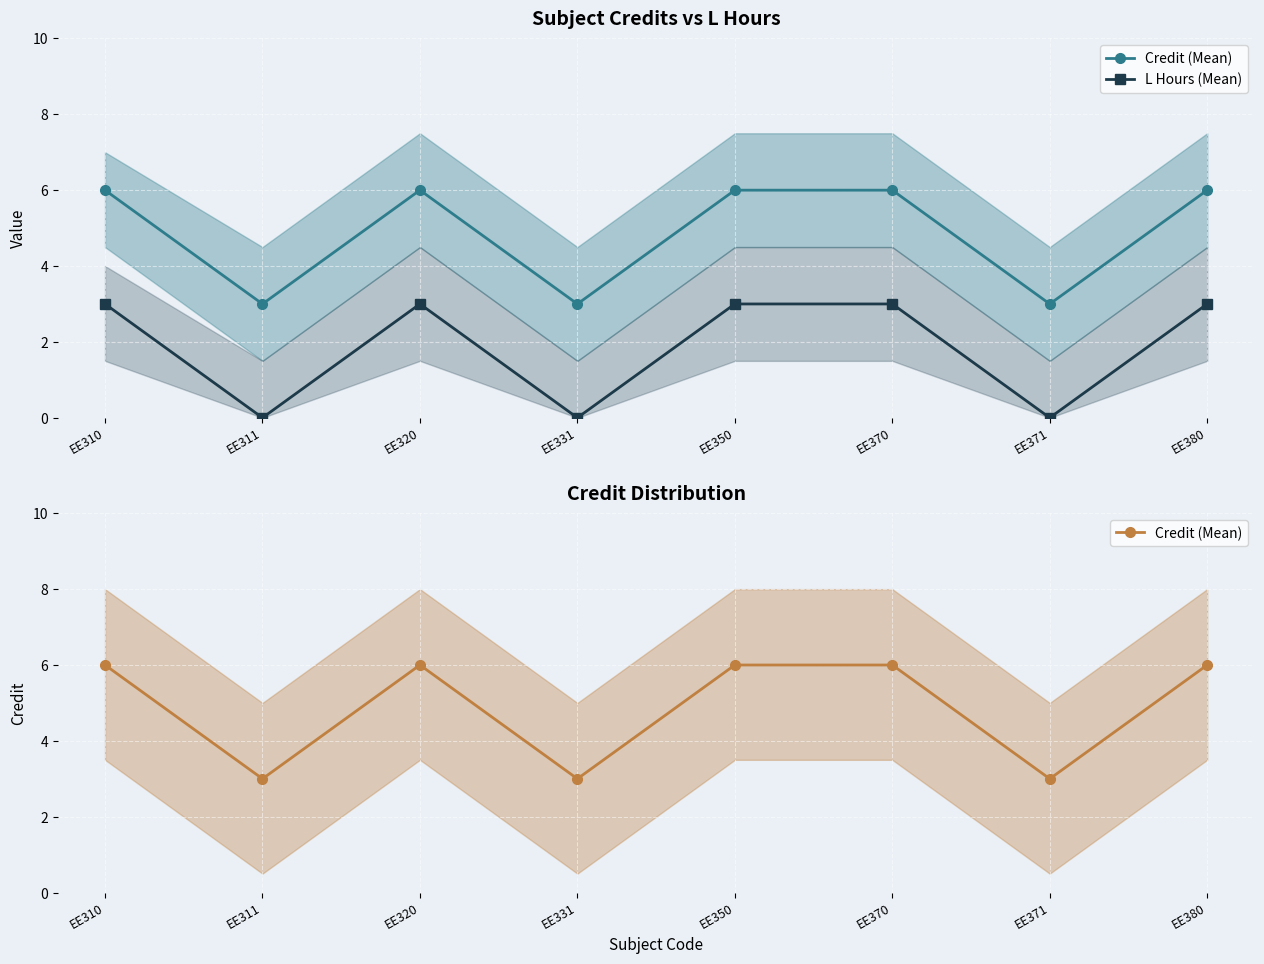

At which category does Credit (Mean) reach its first local peak?

EE320